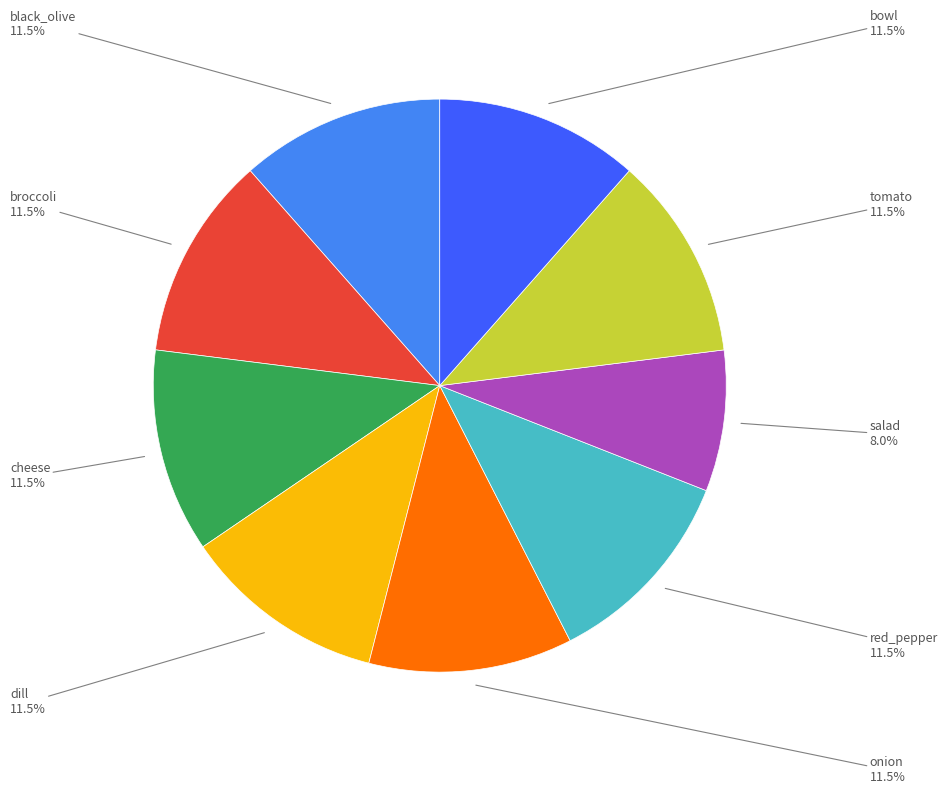

Is there a majority slice in this chart?

No